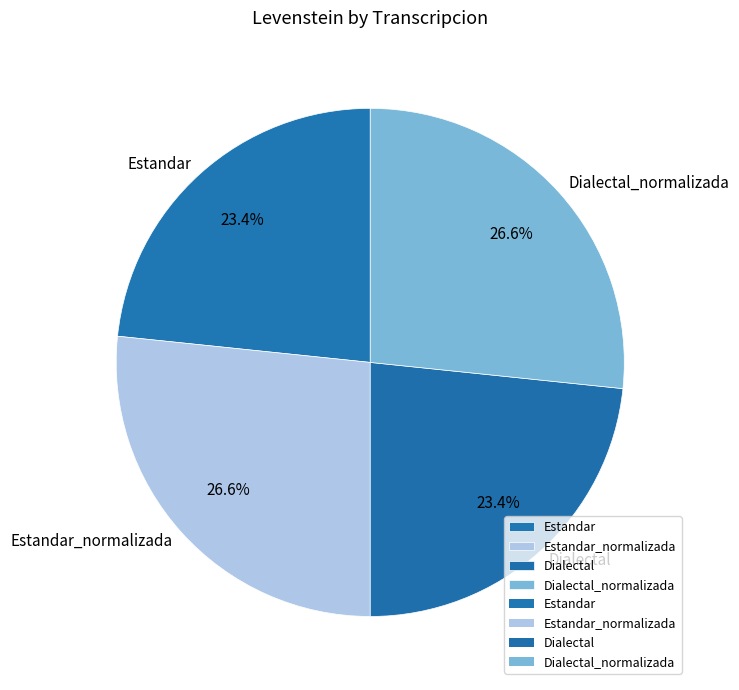

Between Dialectal_normalizada and Dialectal, which is larger?

Dialectal_normalizada